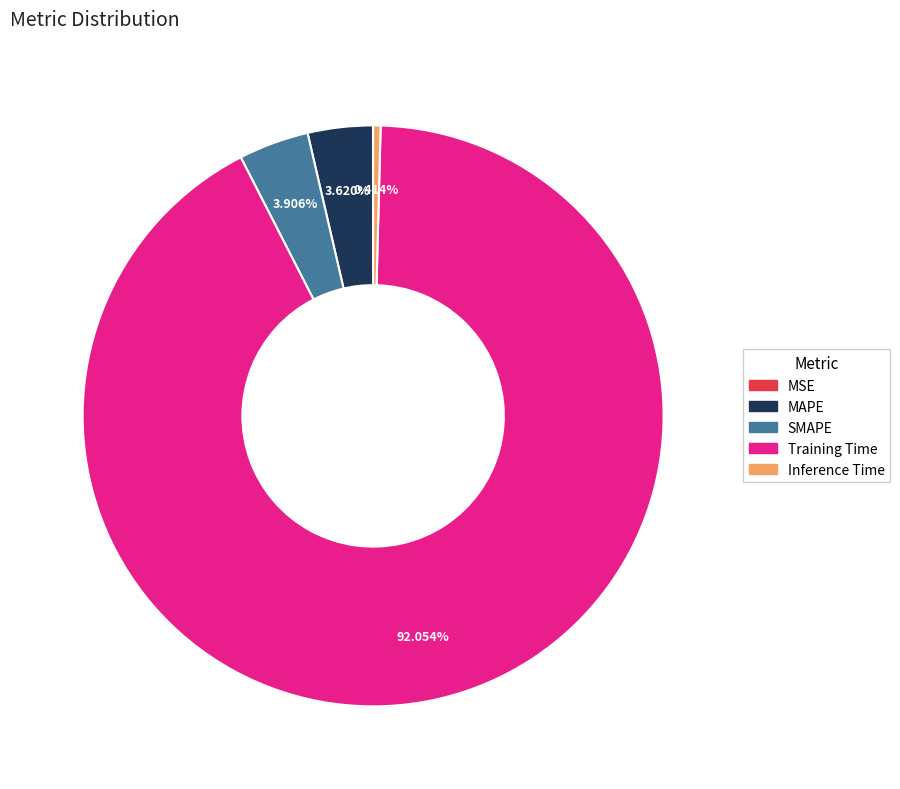

To the nearest percent, what is the average slice percentage?

20%